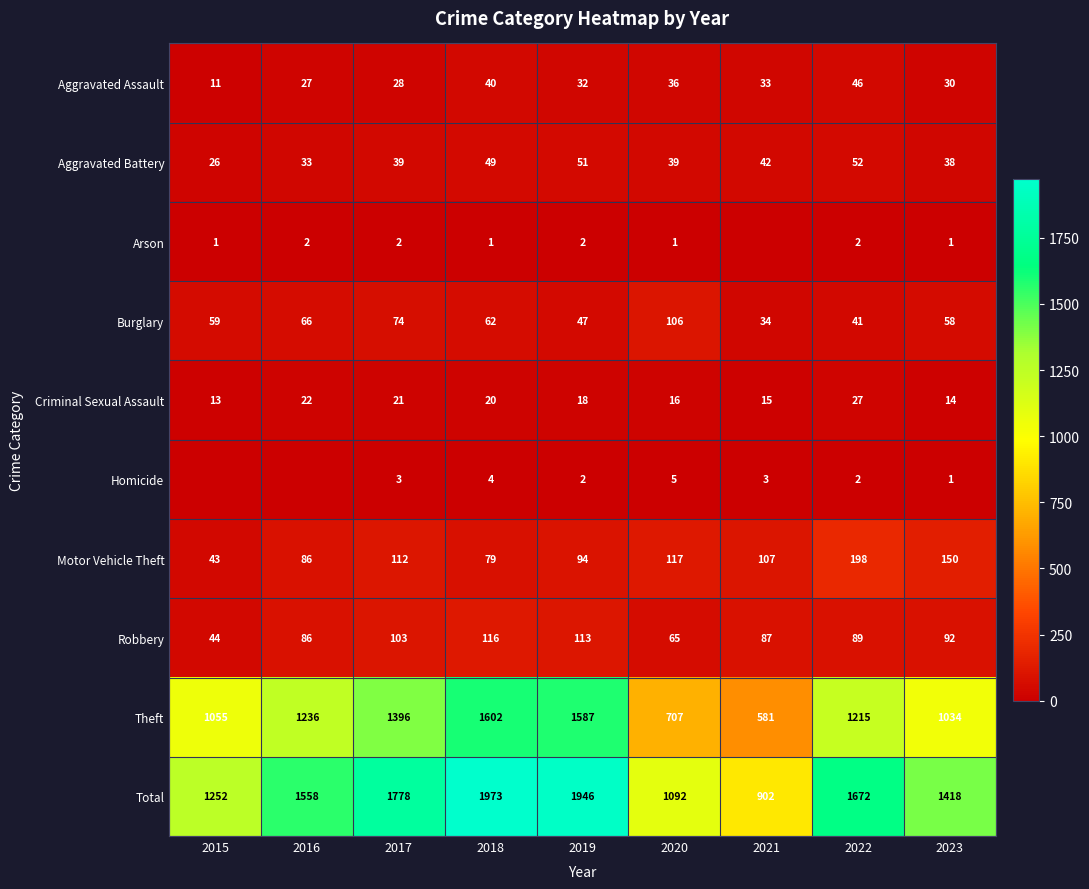

What is the difference between the second highest and minimum values in the Total series?

1044